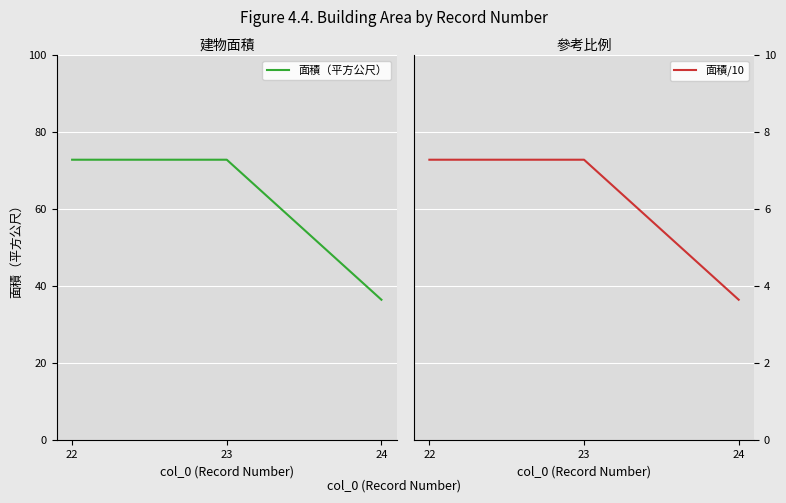

Reading left to right, what are all the values shown in this chart?

面積（平方公尺）: 22=72.8	23=72.8	24=36.4
面積/10: 22=7.3	23=7.3	24=3.6